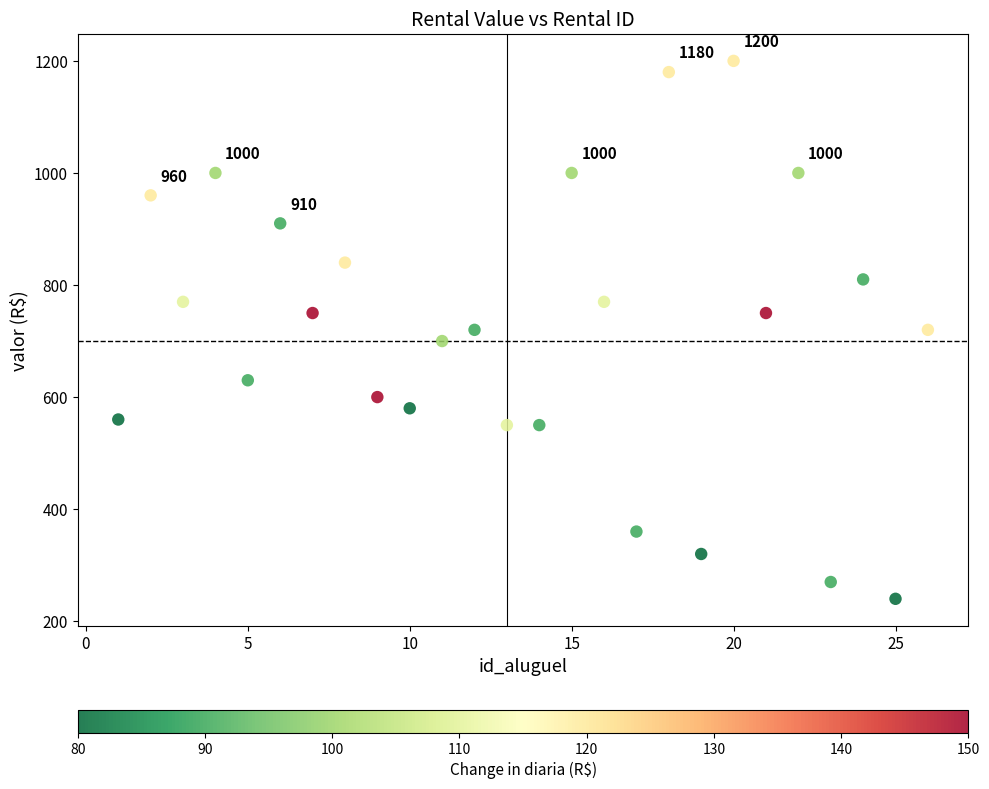

What is the range of Y values (max minus min)?

960